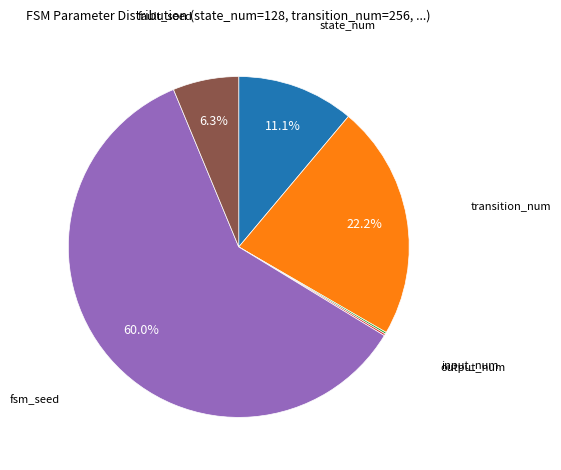

Is there a majority slice in this chart?

Yes